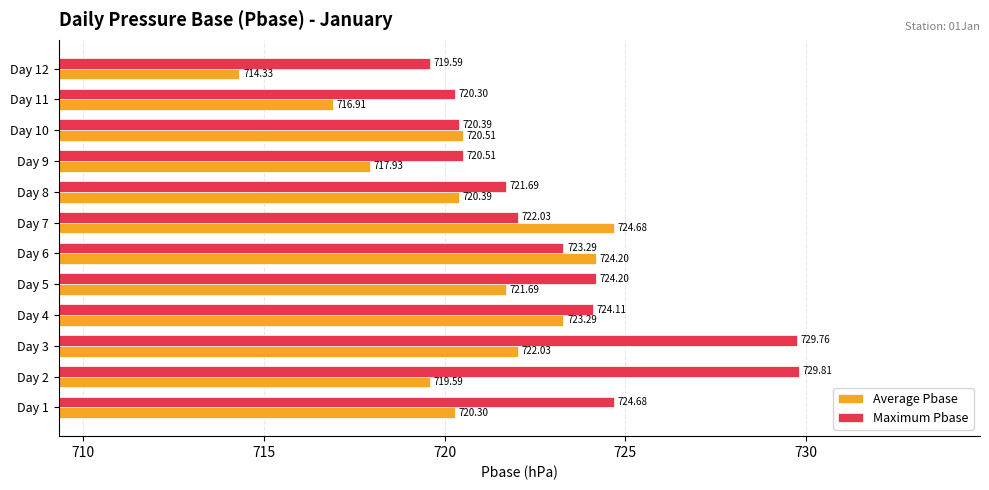

At how many categories does at least one series exceed 720?

11